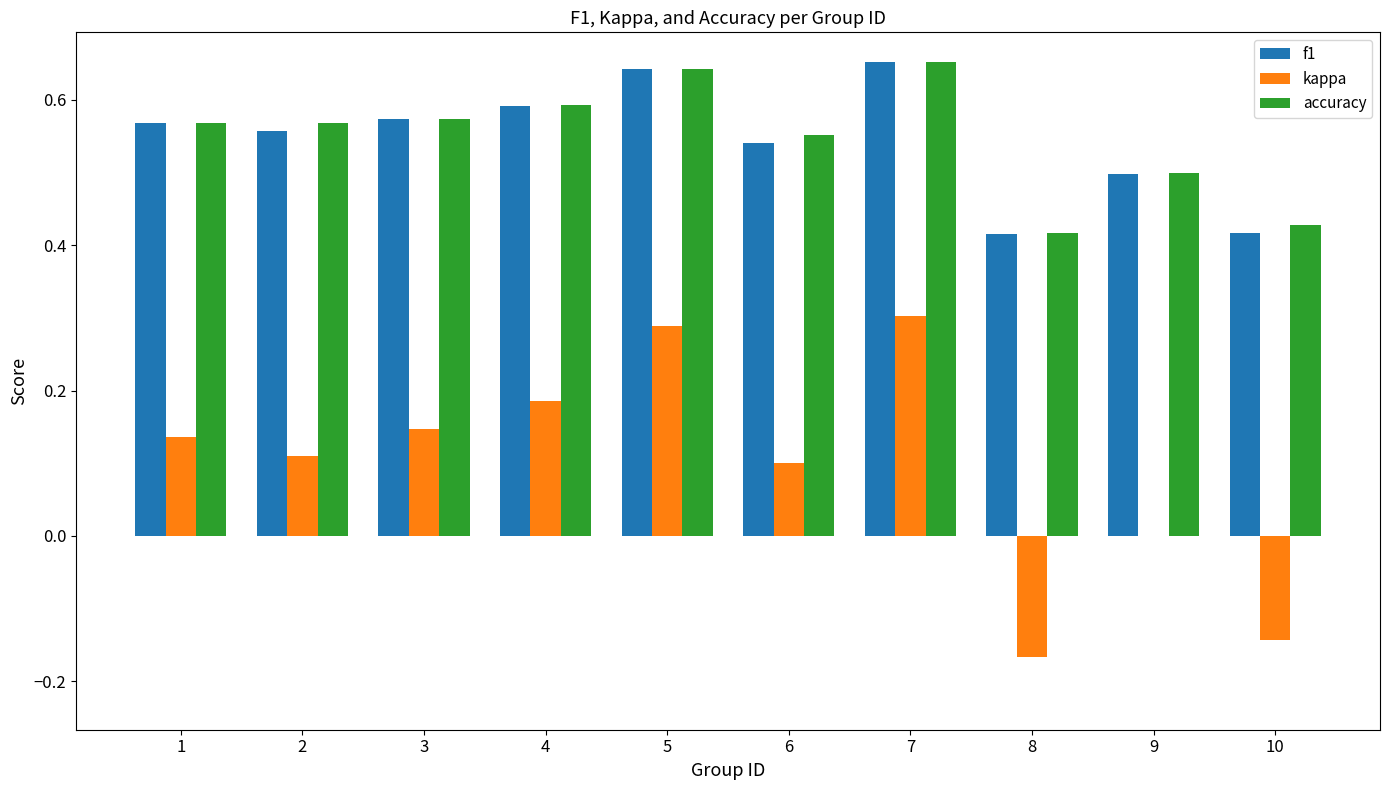

True or false: kappa has a value of 0.0 at 3.

False